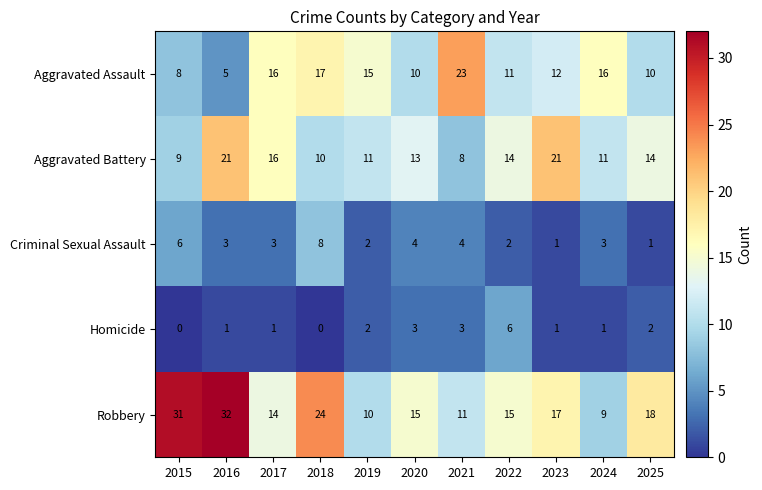

What is the sum of all Aggravated Assault values?

143